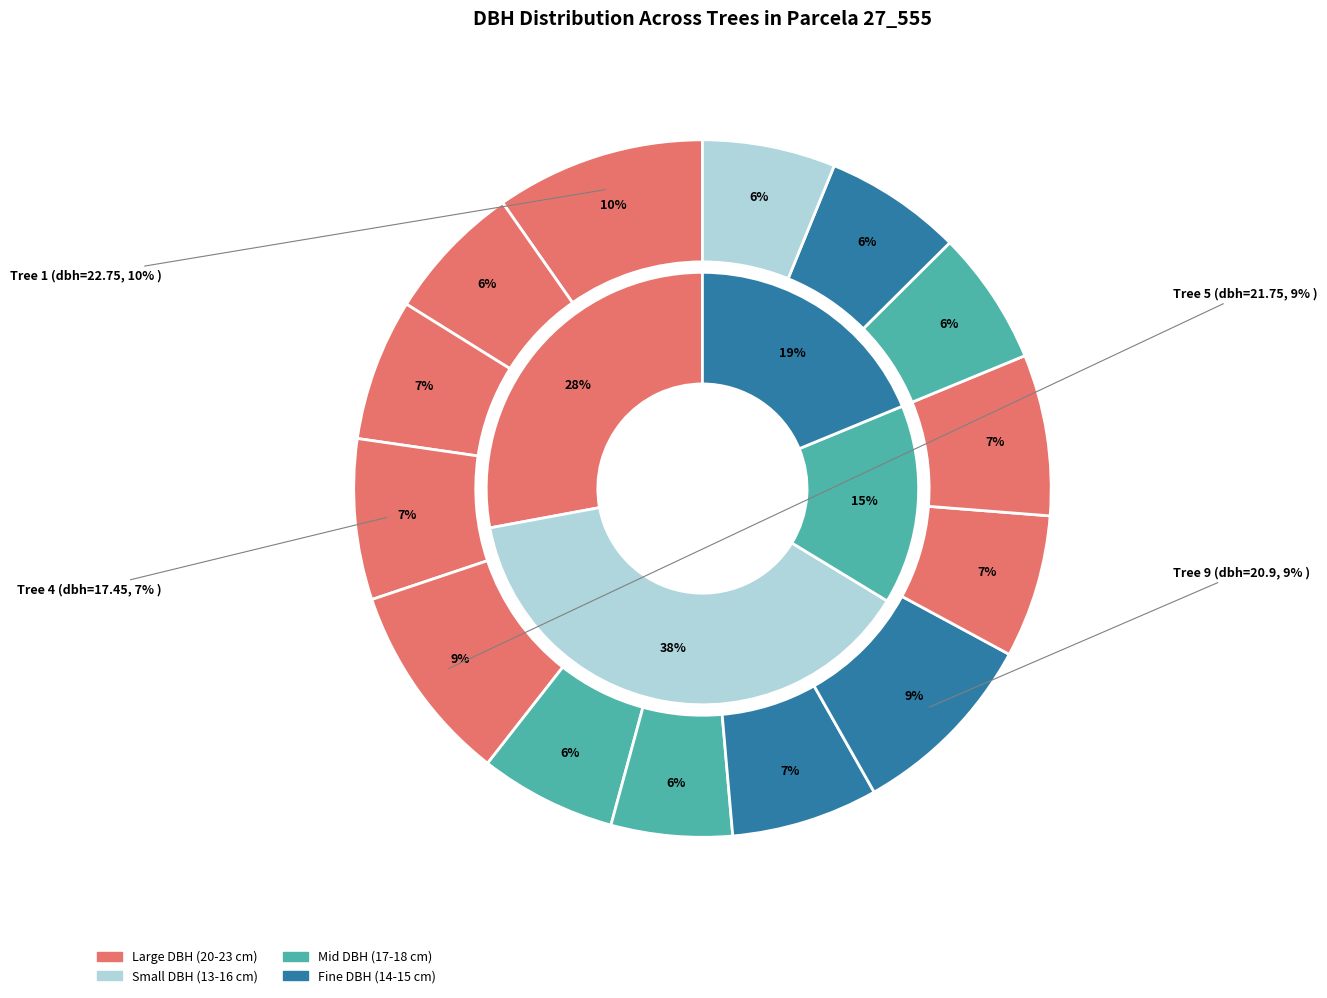

How many segments does this pie chart have?

14